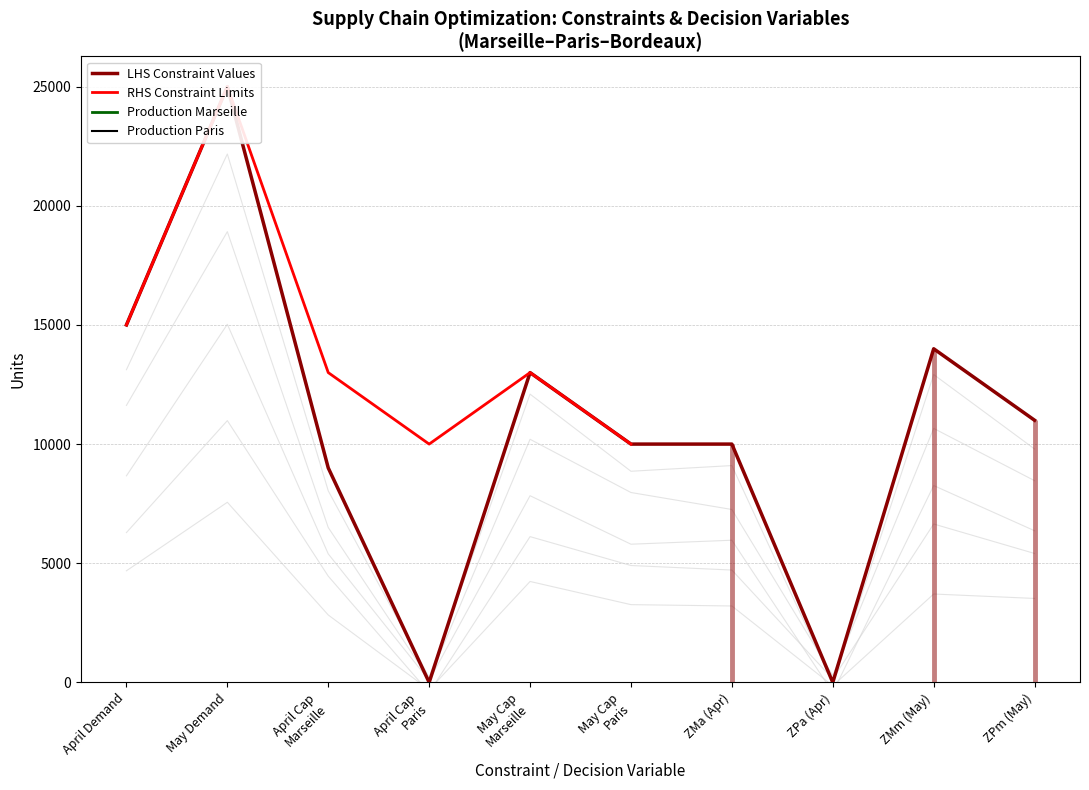

How many values in Production Marseille are above zero?

5